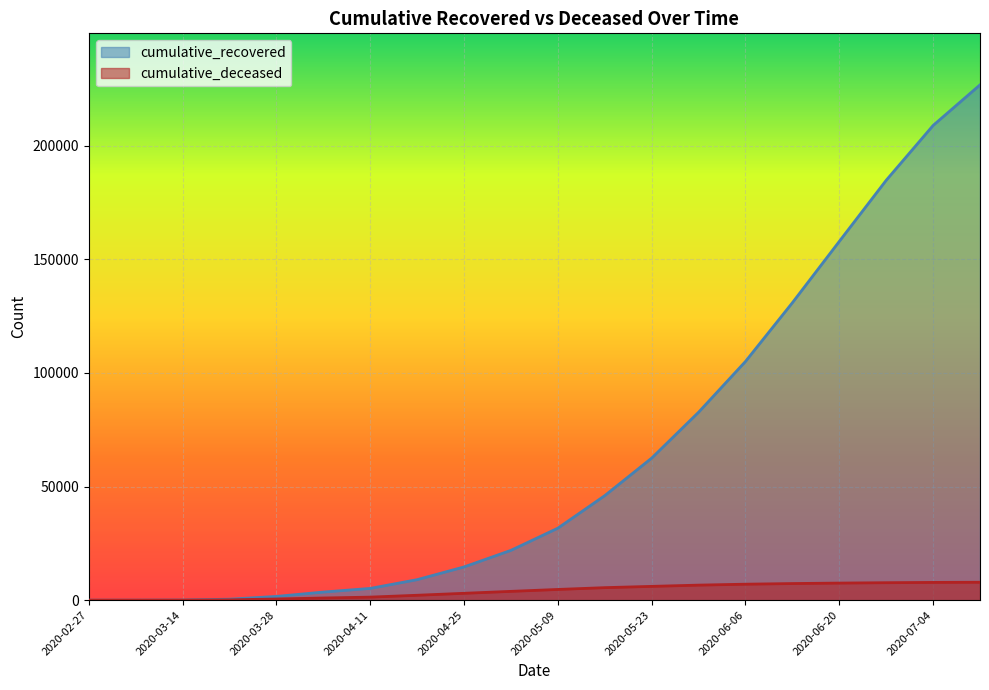

Between 2020-06-20 and 2020-06-06, which is larger?

2020-06-20